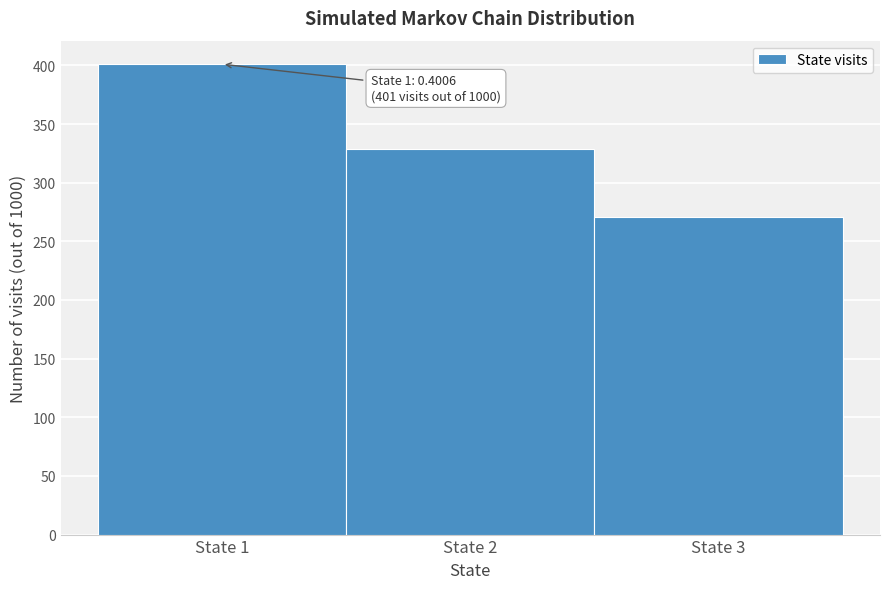

Over which range of the x-axis is the bar tallest?

0.5 to 1.5